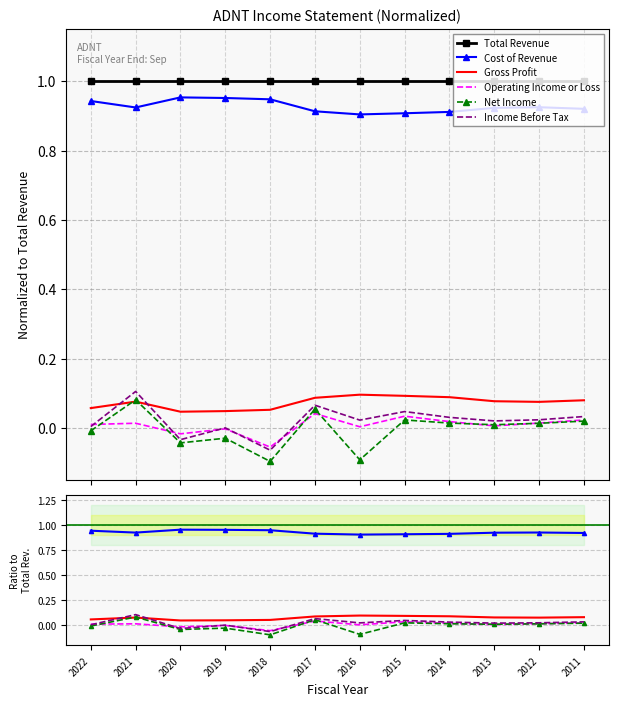

At which label does Operating Income or Loss first exceed 0?

2022